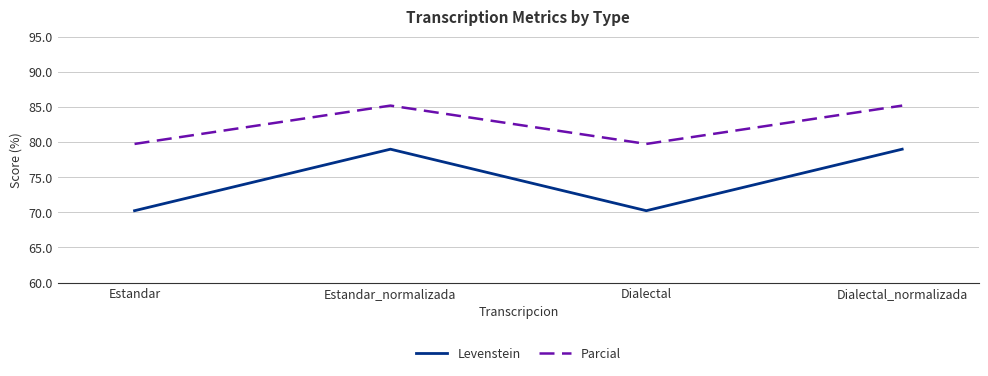

Read the Levenstein value at Estandar.

70.2